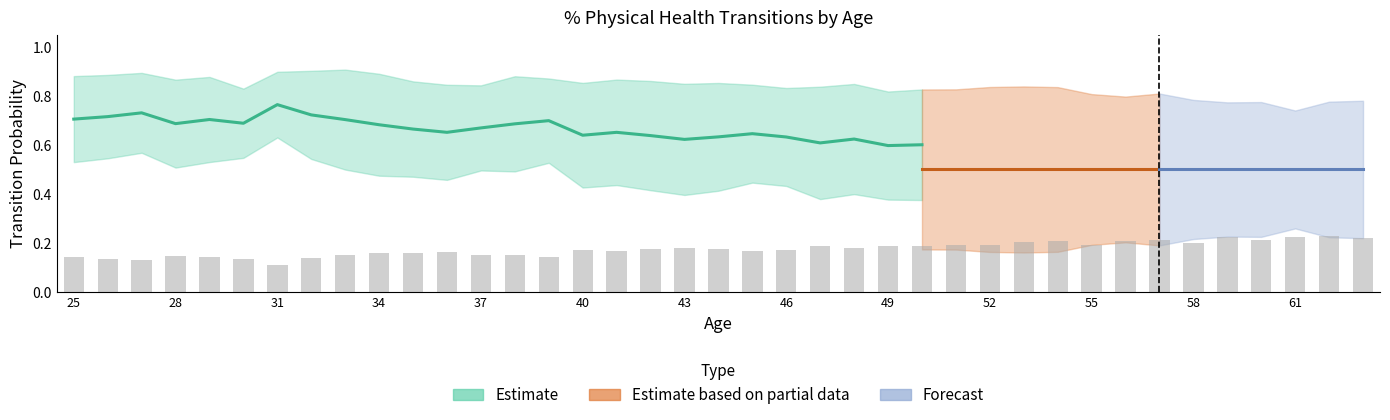

Reading left to right, list all the values displayed in this chart.

to_poor_mid: 0.5	0.5	0.4	0.5	0.5	0.5	0.4	0.5	0.5	0.5	0.5	0.5	0.5	0.5	0.5	0.6	0.6	0.6	0.6	0.6	0.6	0.6	0.6	0.6	0.6	0.6	0.6	0.6	0.7	0.7	0.6	0.7	0.7	0.7	0.7	0.7	0.7	0.8	0.7
to_good_mid: 0.5	0.5	0.6	0.5	0.5	0.5	0.6	0.5	0.5	0.5	0.5	0.5	0.5	0.5	0.5	0.4	0.4	0.4	0.4	0.4	0.4	0.4	0.4	0.4	0.4	0.4	0.4	0.4	0.3	0.3	0.4	0.3	0.3	0.3	0.3	0.3	0.3	0.2	0.3
to_good_right: 0.9	0.9	0.9	0.9	0.9	0.8	0.9	0.9	0.9	0.9	0.9	0.8	0.8	0.9	0.9	0.9	0.9	0.9	0.8	0.9	0.8	0.8	0.8	0.8	0.8	0.8	0.8	0.8	0.8	0.8	0.8	0.8	0.8	0.8	0.8	0.8	0.7	0.8	0.8
to_poor_right: 0.1	0.1	0.1	0.1	0.1	0.2	0.1	0.1	0.1	0.1	0.1	0.2	0.2	0.1	0.1	0.1	0.1	0.1	0.2	0.1	0.2	0.2	0.2	0.2	0.2	0.2	0.2	0.2	0.2	0.2	0.2	0.2	0.2	0.2	0.2	0.2	0.3	0.2	0.2